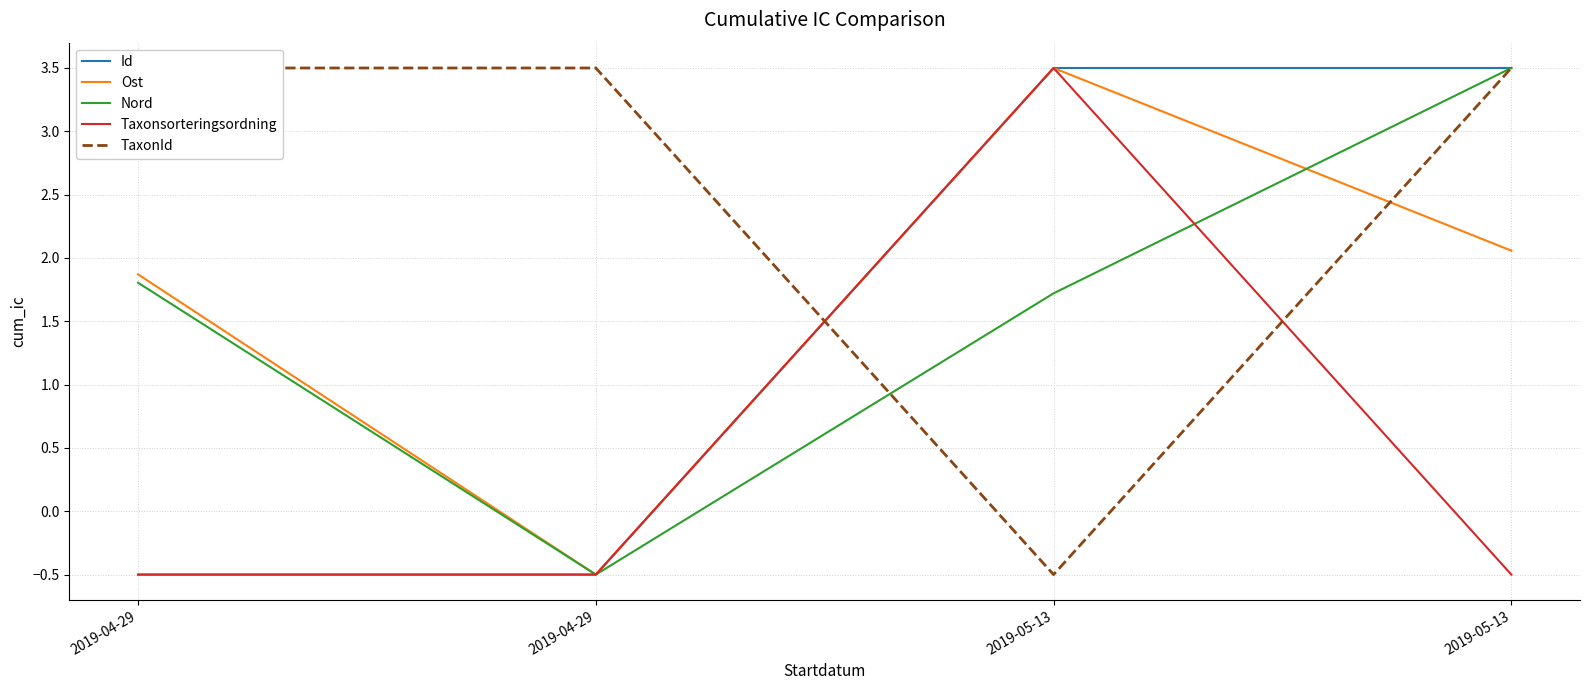

Is this an area chart (filled region under the line)?

No